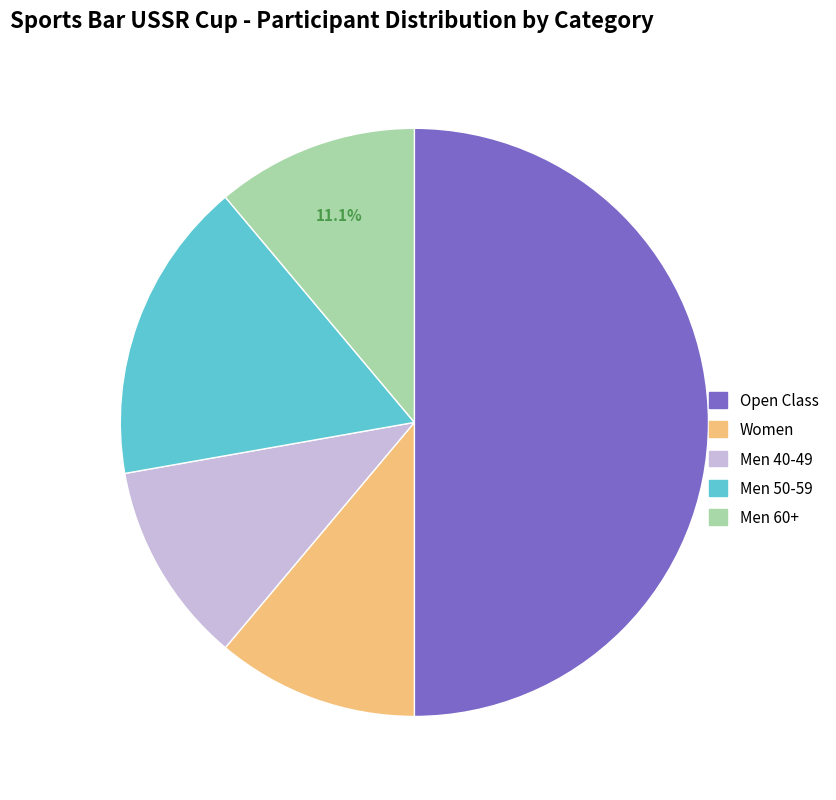

Between Men 50-59 and Men 40-49, which is larger?

Men 50-59